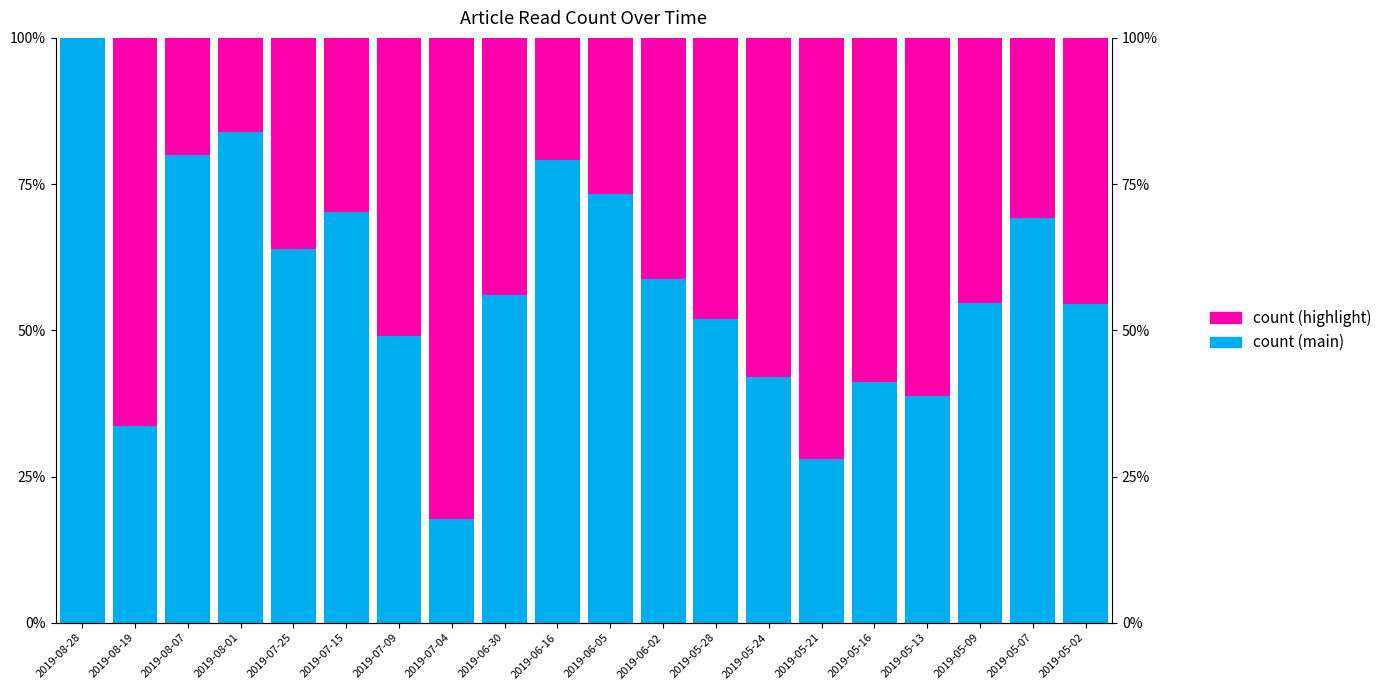

The value of count (highlight) at 2019-05-16 is 0.4. True or false?

False